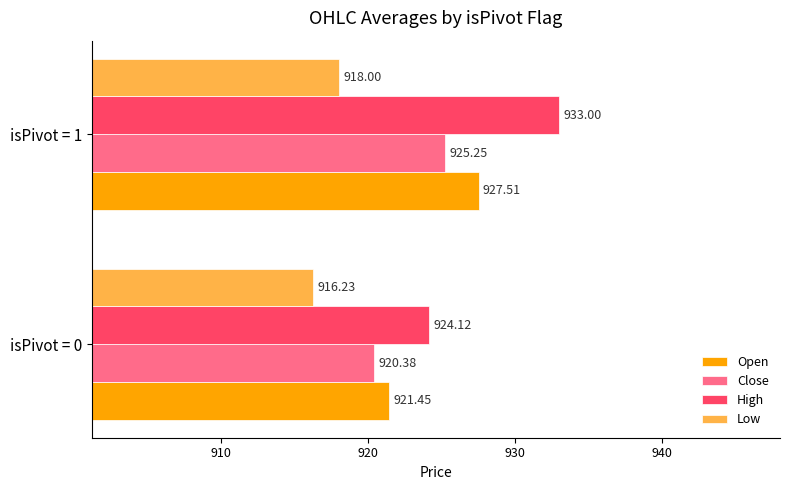

What is the average value of the High series?

928.6